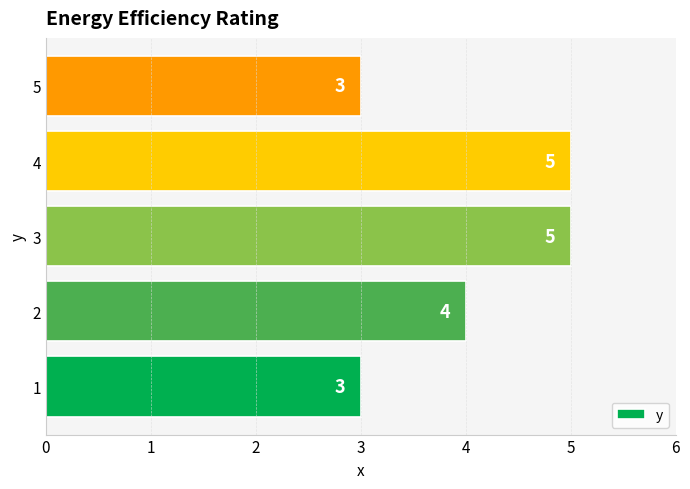

True or false: the data shows 1 at 1.

False